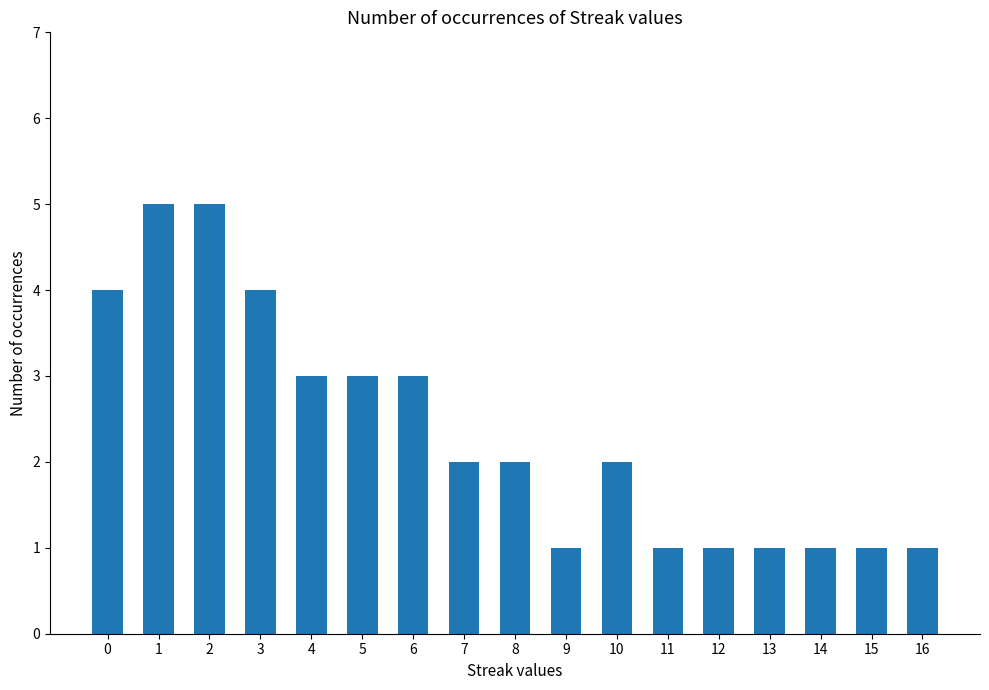

What is the ratio of the value at 5 to the value at 3?

0.8